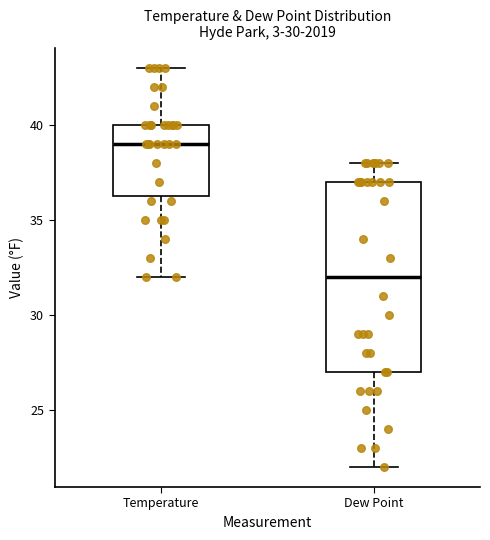

Reading left to right, read every box against the y-axis: the position of its median line, the range the box covers, and the ends of its whiskers. The values are not printed on the chart, so give them approximately, as read against the axis.

Temperature: median 39.0, box 36.5 to 40.0, whiskers 32.0 to 43.0
Dew Point: median 32.0, box 27.0 to 37.0, whiskers 22.0 to 38.0